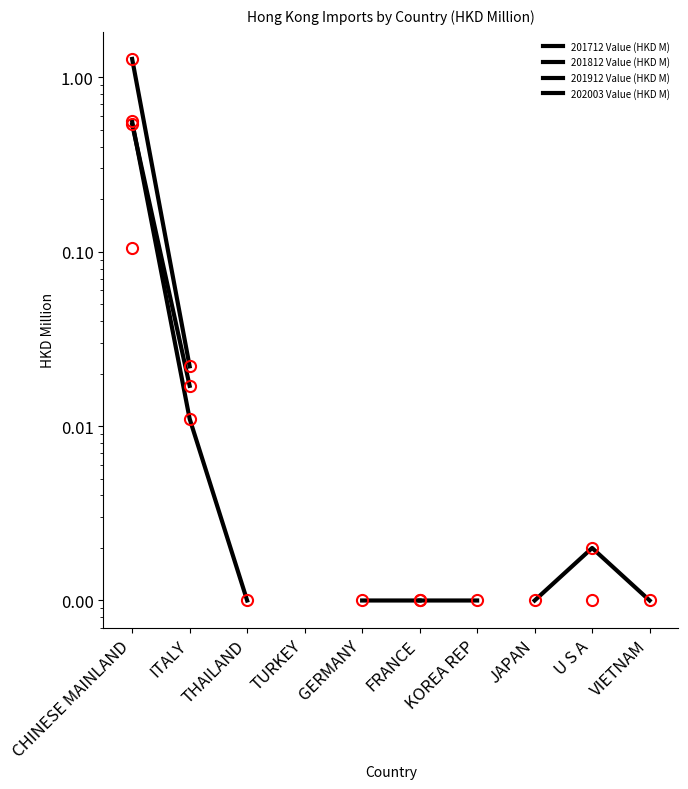

What are all the series names shown in the legend?

201712 Value (HKD M), 201812 Value (HKD M), 201912 Value (HKD M), 202003 Value (HKD M)